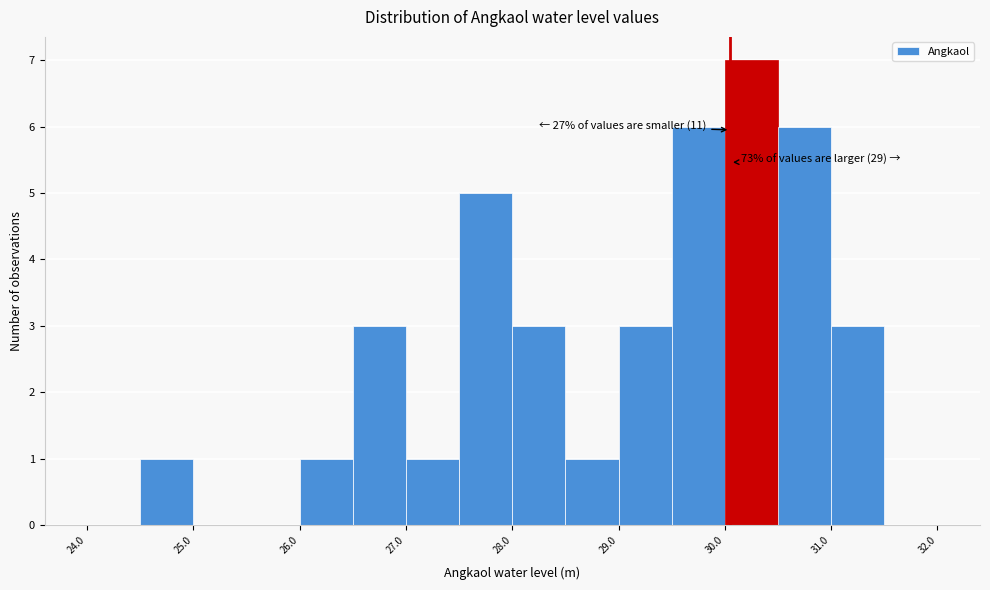

Which range on the x-axis has the tallest bar?

30.0 to 30.5